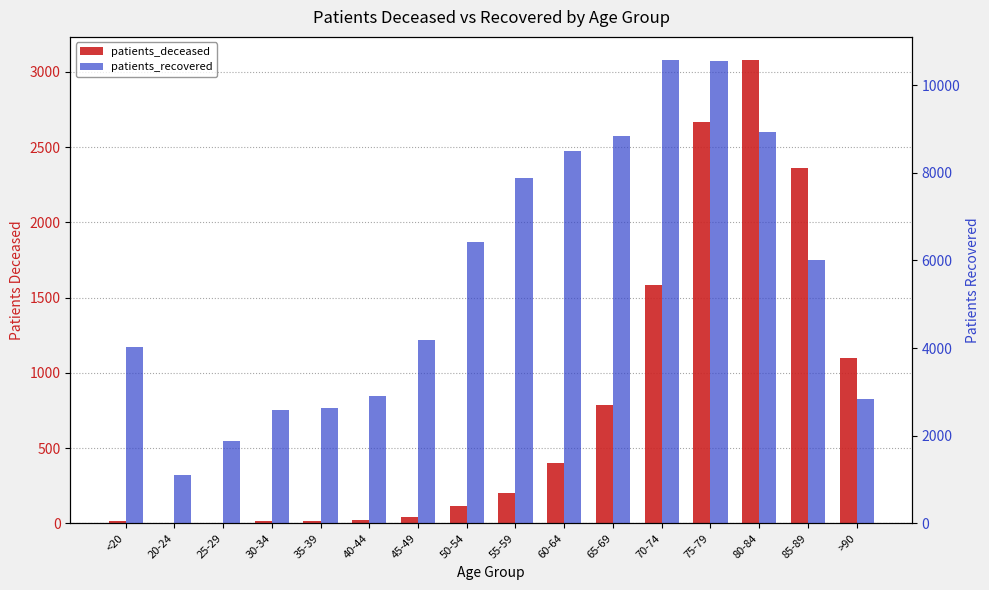

What is the approximate value of patients_recovered at 70-74, to the nearest 10?

10570